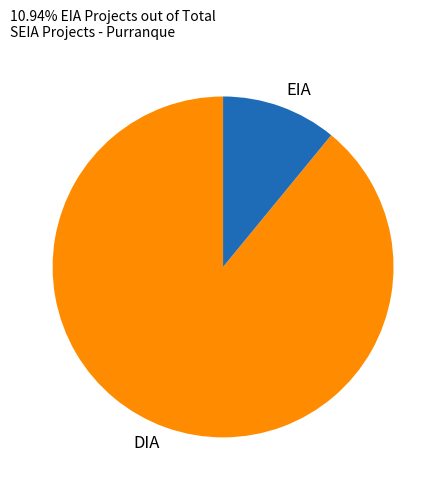

Between DIA and EIA, which is larger?

DIA